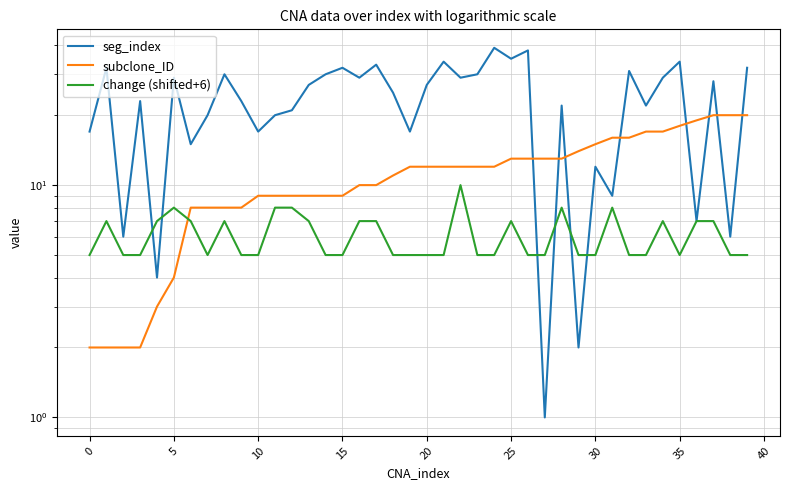

Where do subclone_ID and seg_index first cross each other?

26 and 27